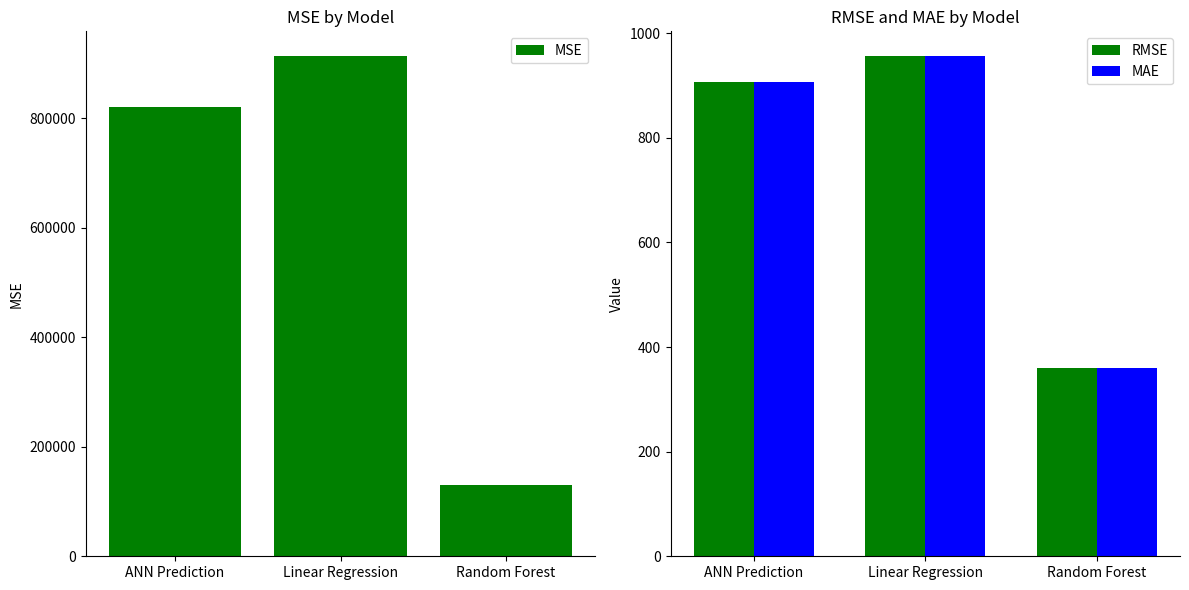

Which series has the widest spread of values?

MSE